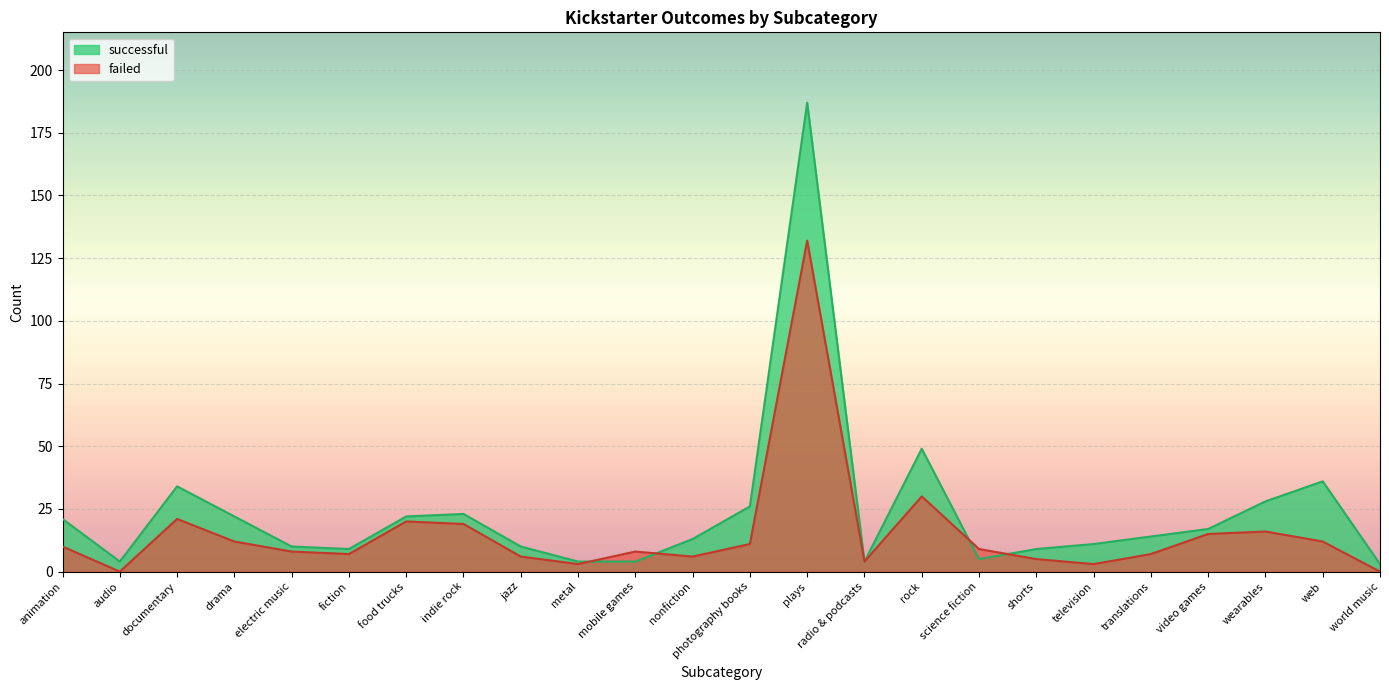

Where is successful nearest to the value 95?

rock